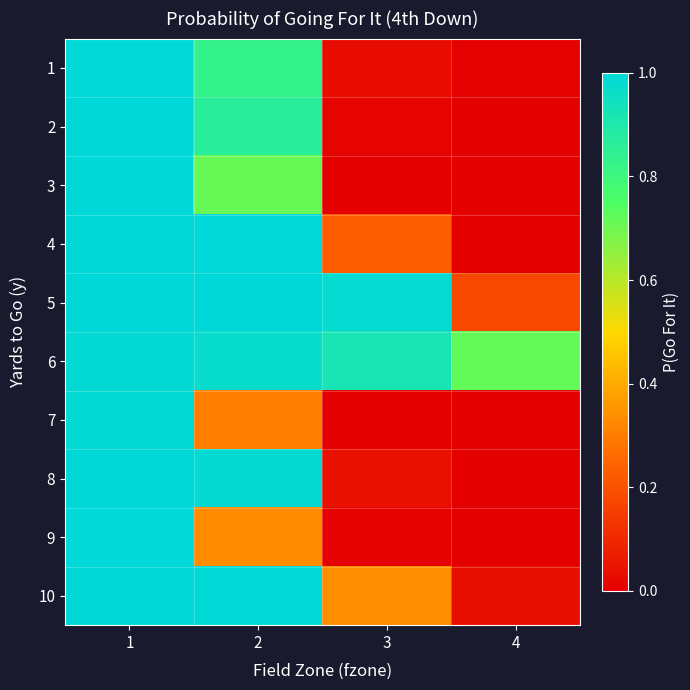

What is the total value across all series at 4?

0.9